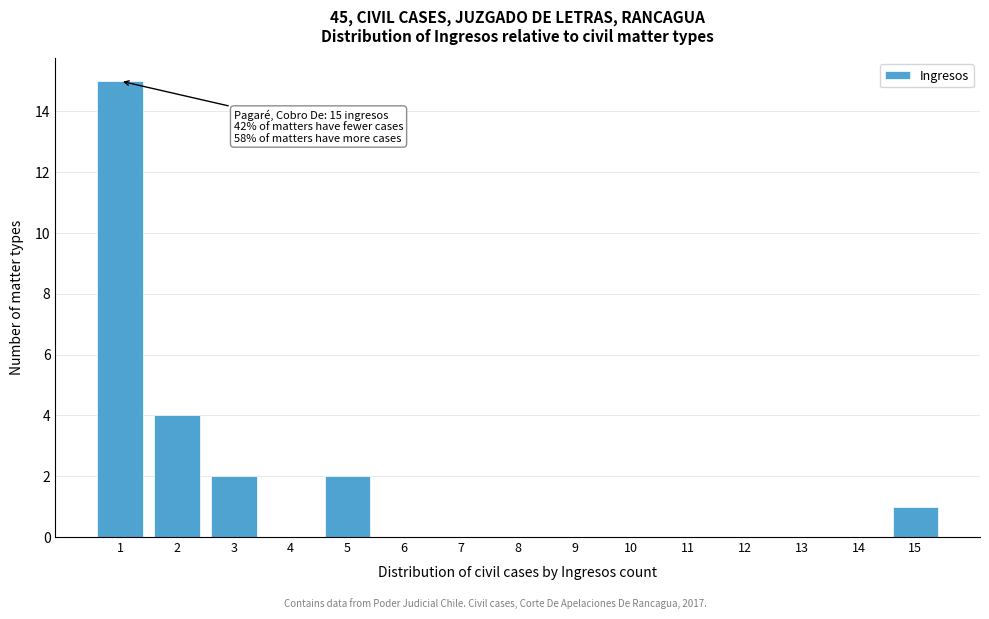

Reading left to right, transcribe all the data shown in this chart.

1=15	2=4	3=2	4=0	5=2	6=0	7=0	8=0	9=0	10=0	11=0	12=0	13=0	14=0	15=1